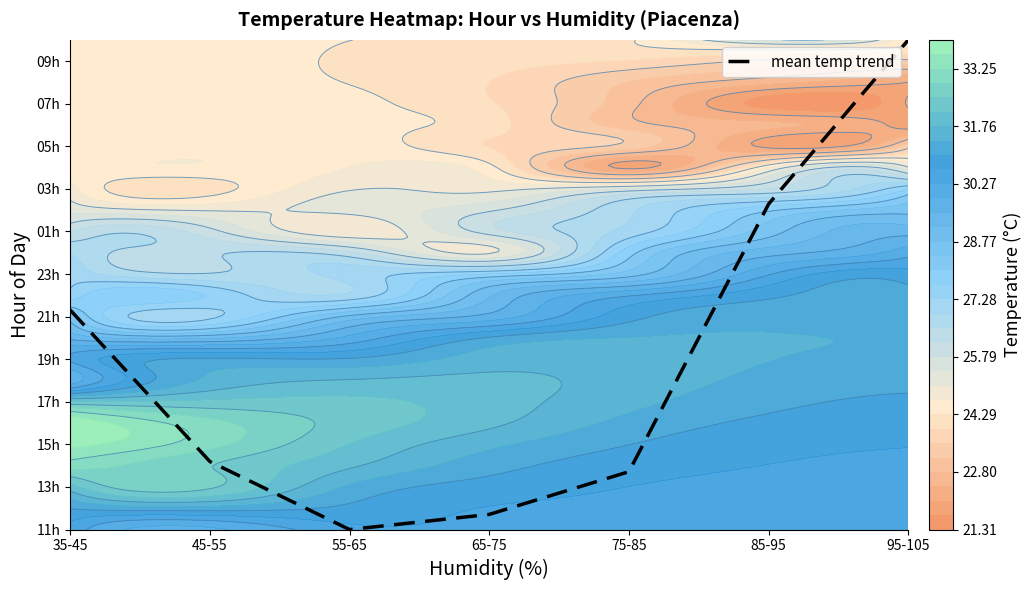

Which label corresponds to the largest value in the chart?

95-105